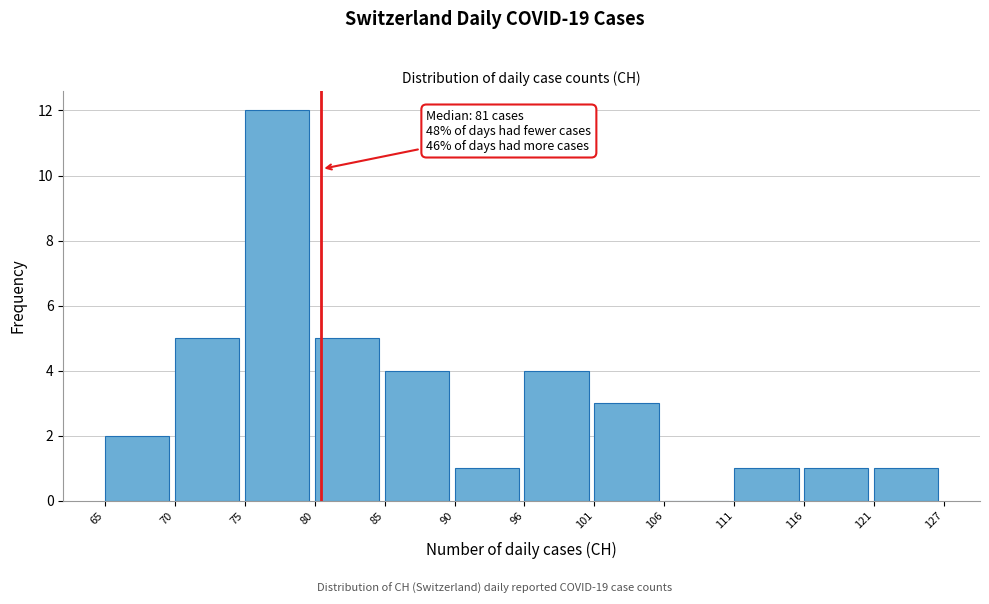

Reading right to left, what are all the values shown in this chart?

121=1	116=1	111=1	106=0	101=3	96=4	90=1	85=4	80=5	75=12	70=5	65=2